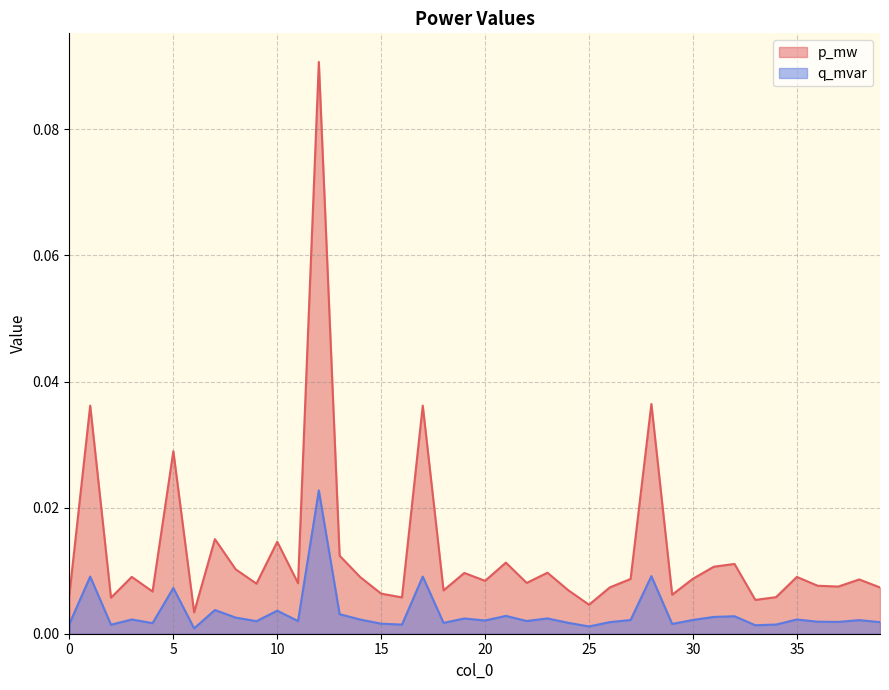

The value of p_mw at 5 is 0.0. True or false?

True